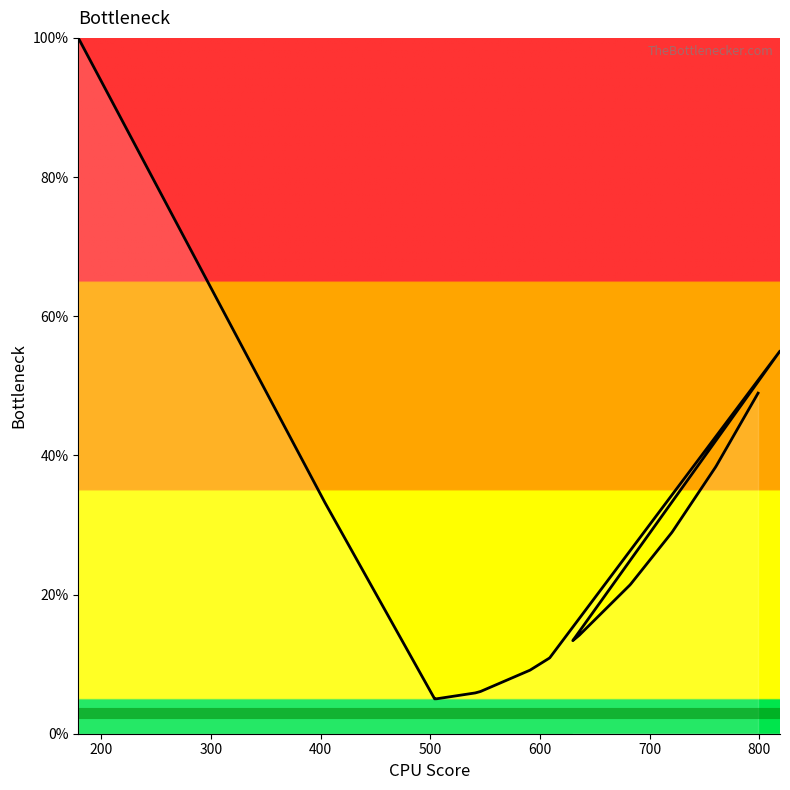

Is this an area chart (filled region under the line)?

No